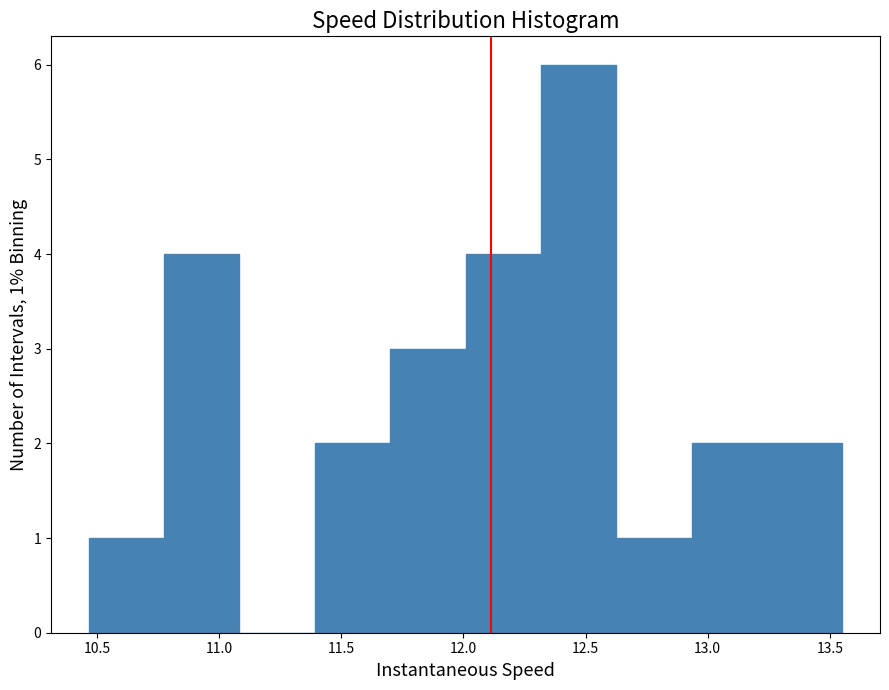

Over which range of the x-axis is the bar tallest?

12.30 to 12.65